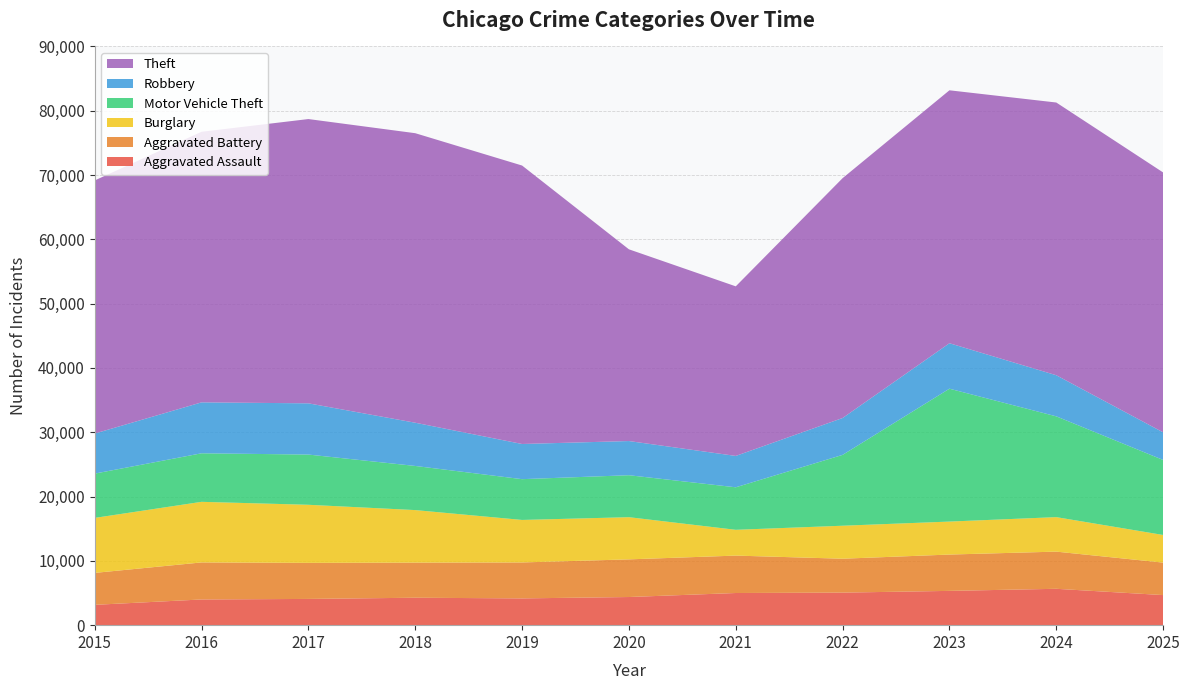

Reading left to right, what are all the values shown in this chart?

Aggravated Assault: 3162	3997	4081	4267	4163	4377	5001	5062	5332	5656	4678
Aggravated Battery: 4967	5760	5607	5459	5591	5856	5818	5272	5649	5781	5051
Burglary: 8552	9424	9034	8171	6610	6560	4011	5131	5130	5365	4297
Motor Vehicle Theft: 6889	7548	7810	6863	6342	6526	6611	11018	20664	15672	11667
Robbery: 6230	7922	7967	6723	5470	5315	4879	5733	7071	6393	4294
Theft: 39360	42078	44209	45026	43304	29817	26372	37299	39334	42414	40417